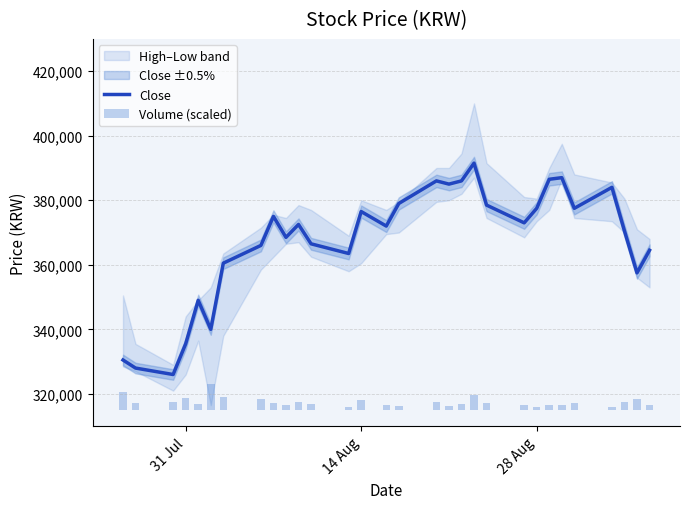

Reading left to right, list all the values displayed in this chart.

Close: 330500.0	328000.0	326000.0	335500.0	349000.0	340000.0	360500.0	366000.0	375000.0	368500.0	372500.0	366500.0	363500.0	376500.0	372000.0	379000.0	386000.0	385000.0	386000.0	391500.0	378500.0	373000.0	377500.0	386500.0	387000.0	377500.0	384000.0	370500.0	357500.0	364500.0
Volume (scaled): 5584.8	2314.1	2545.3	3644.9	1959.1	8000.0	4048.3	3302.4	2277.3	1652.4	2351.7	1713.2	1045.4	2957.7	1461.9	1375.7	2373.3	1203.8	1827.5	4586.4	2126.3	1549.2	1038.2	1505.2	1557.4	2036.6	1036.1	2347.8	3453.0	1692.0